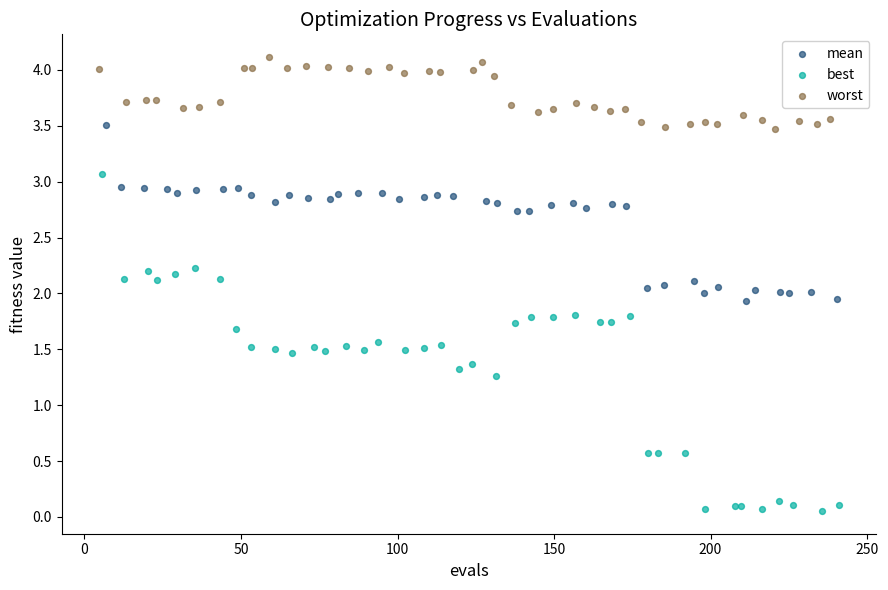

Which series reaches the minimum Y coordinate?

best